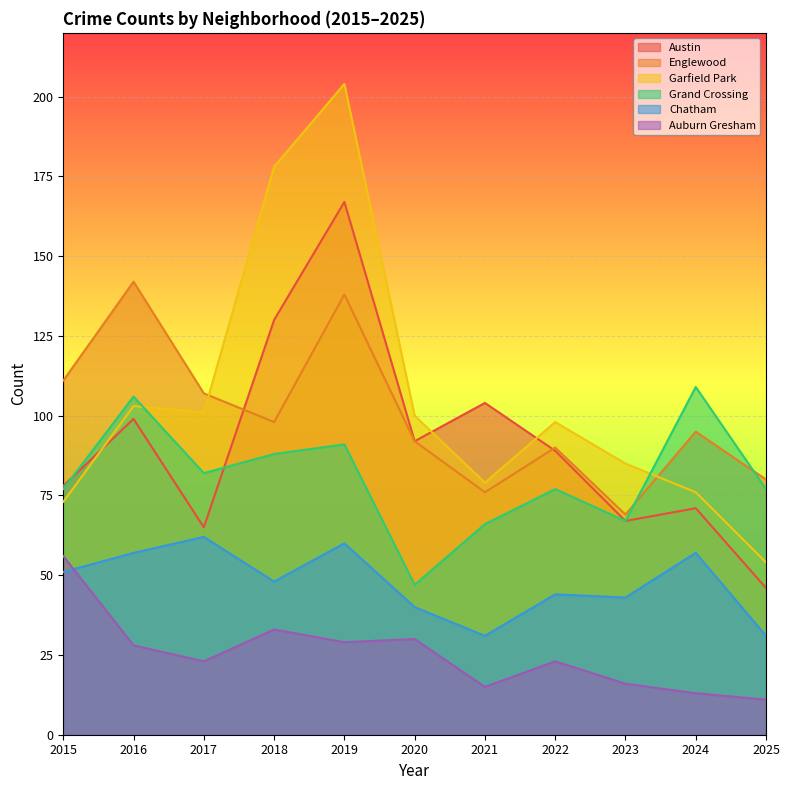

How many data points in Garfield Park are less than 98?

5